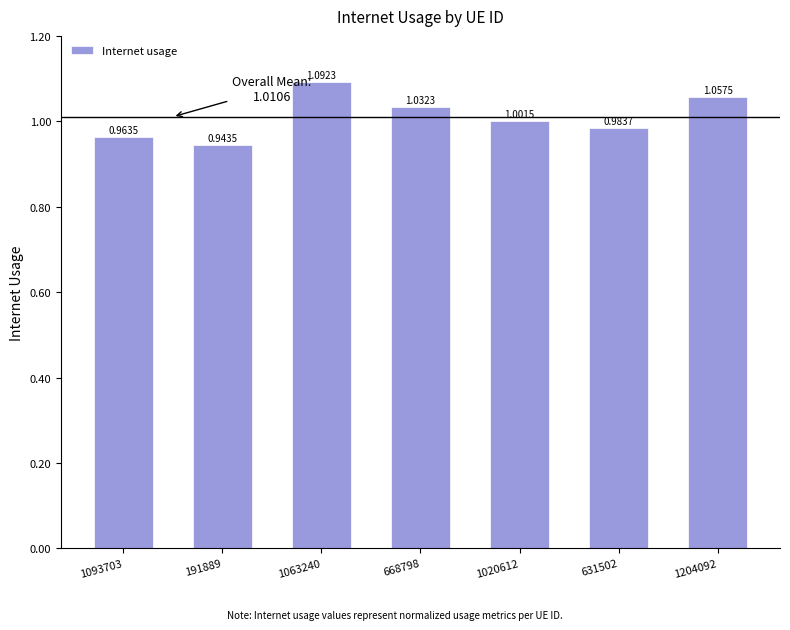

Which has a higher value, 1093703 or 631502?

631502